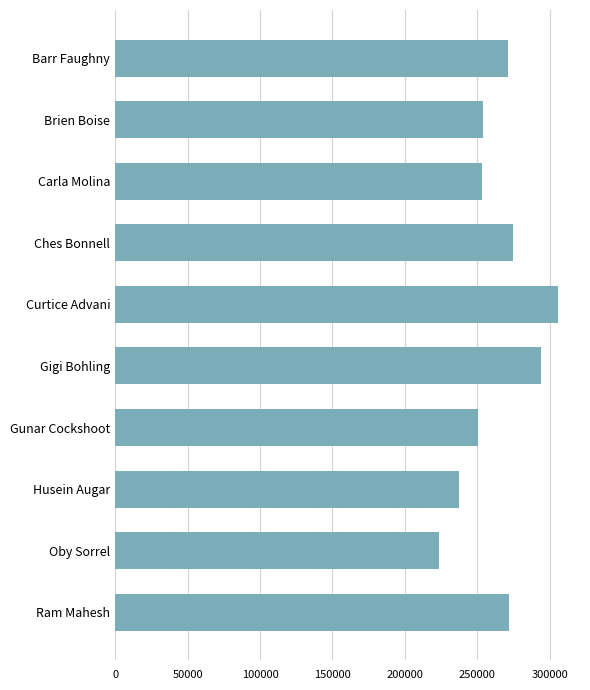

The value at Oby Sorrel is 366528. True or false?

False